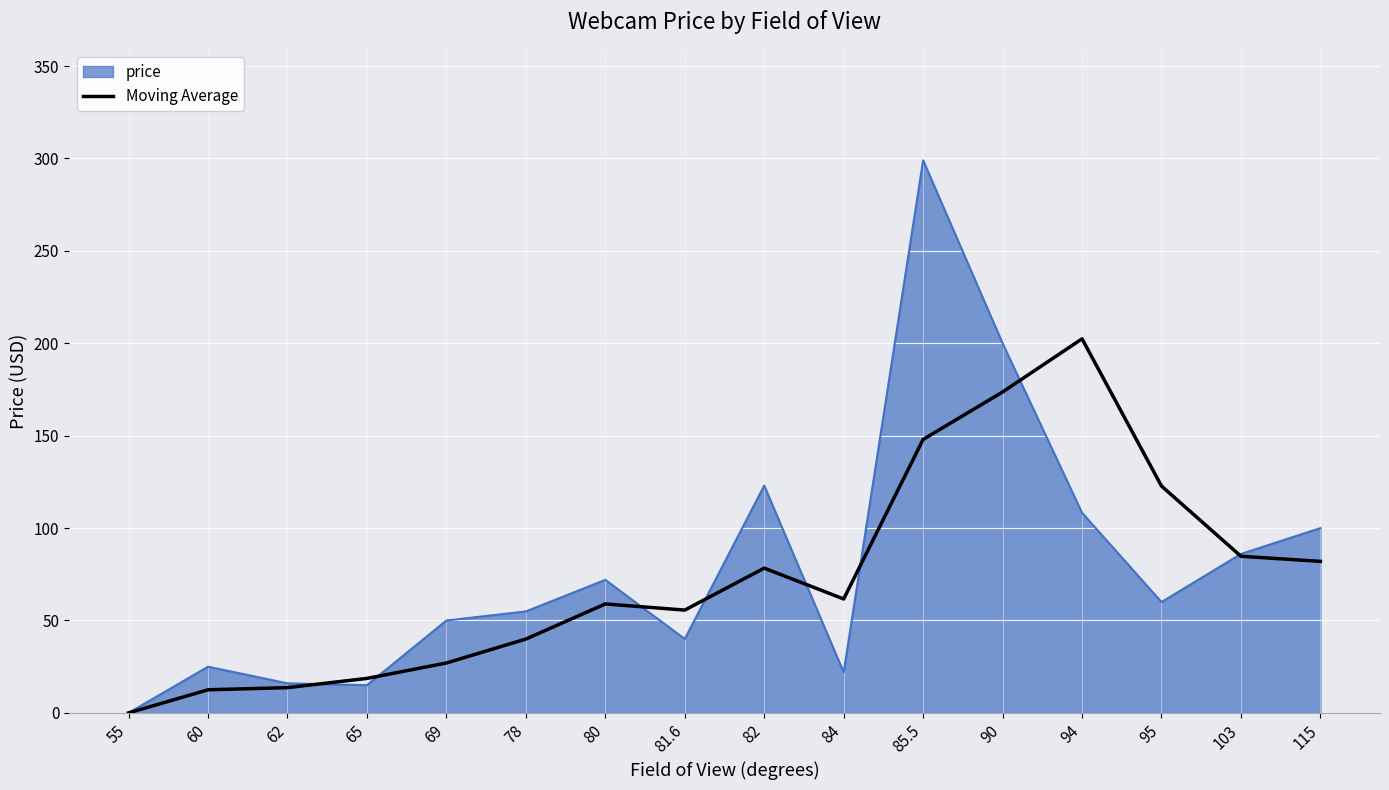

At 84, list the series in order from smallest to largest.

price, Moving Average